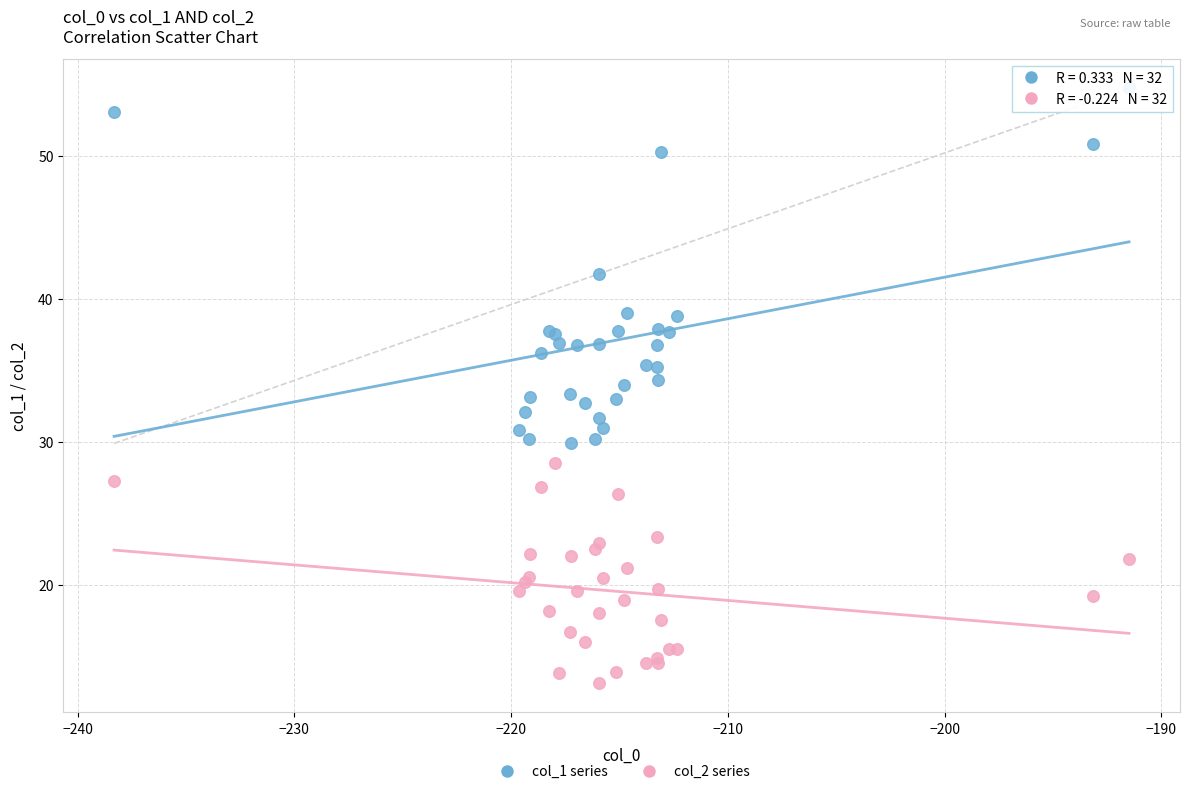

What are all the series names shown in the legend?

col_1 series, col_2 series